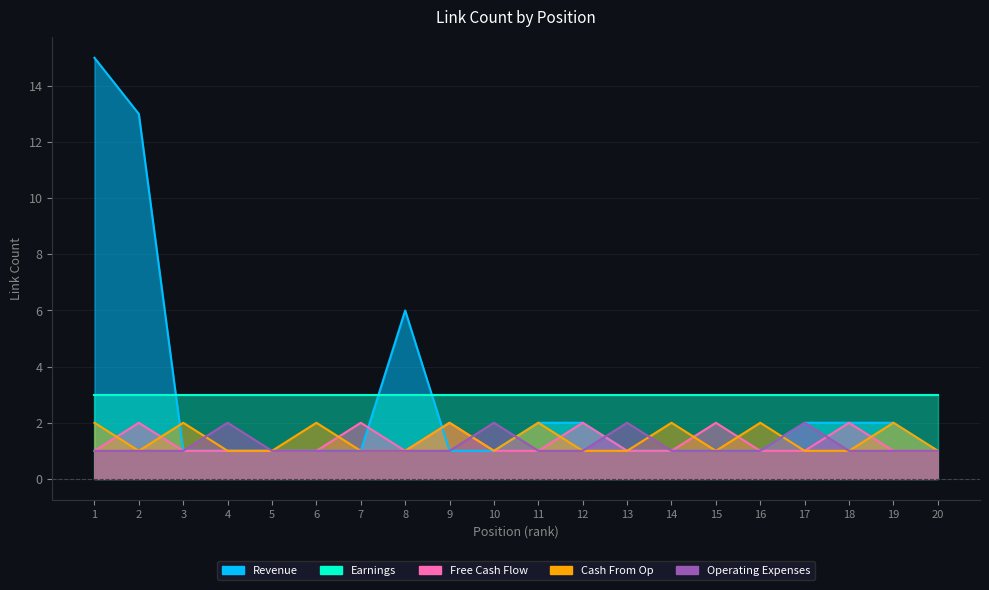

What is the value of the Free Cash Flow point at the 7th from the left?

2